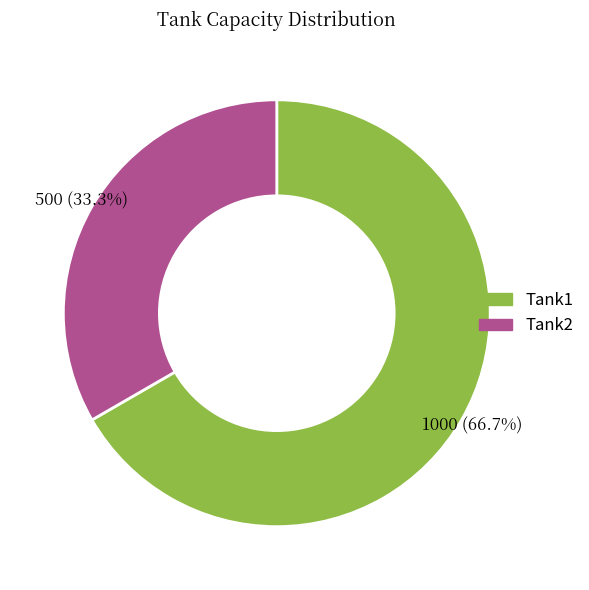

Rank the categories by value from lowest to highest.

Tank2, Tank1